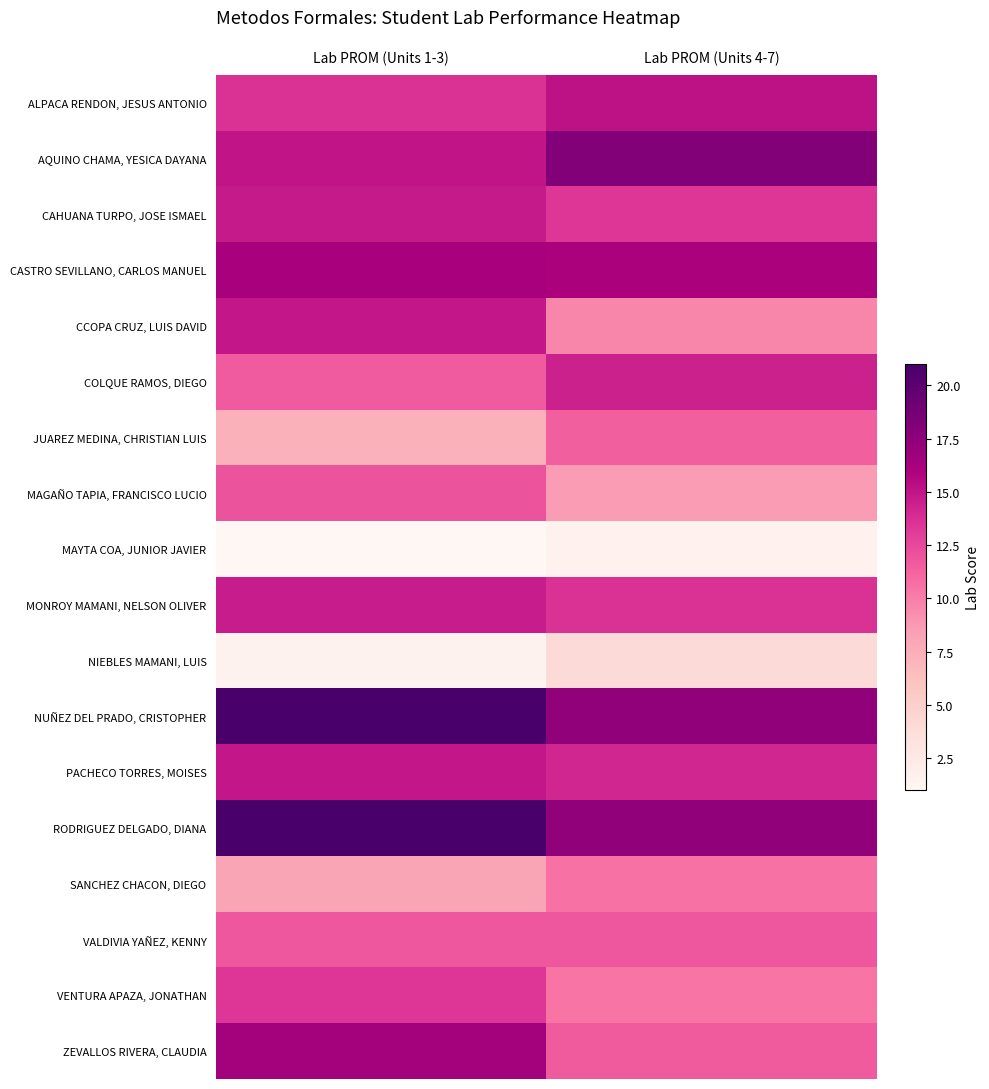

Which label corresponds to the smallest value in the chart?

Lab PROM (Units 1-3)